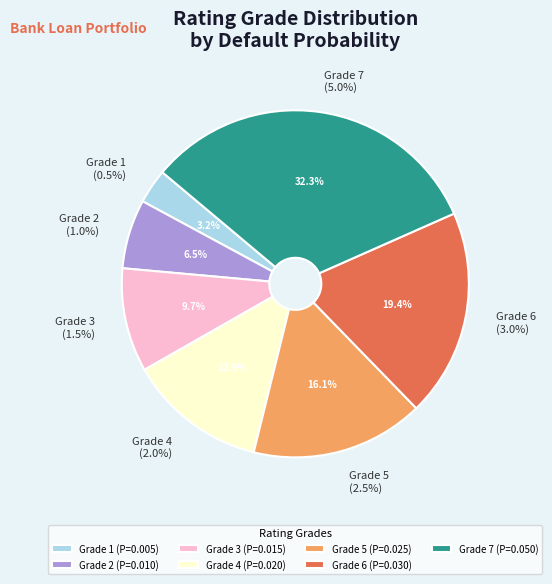

What percentage do 1 and 4 together represent?

16.1%